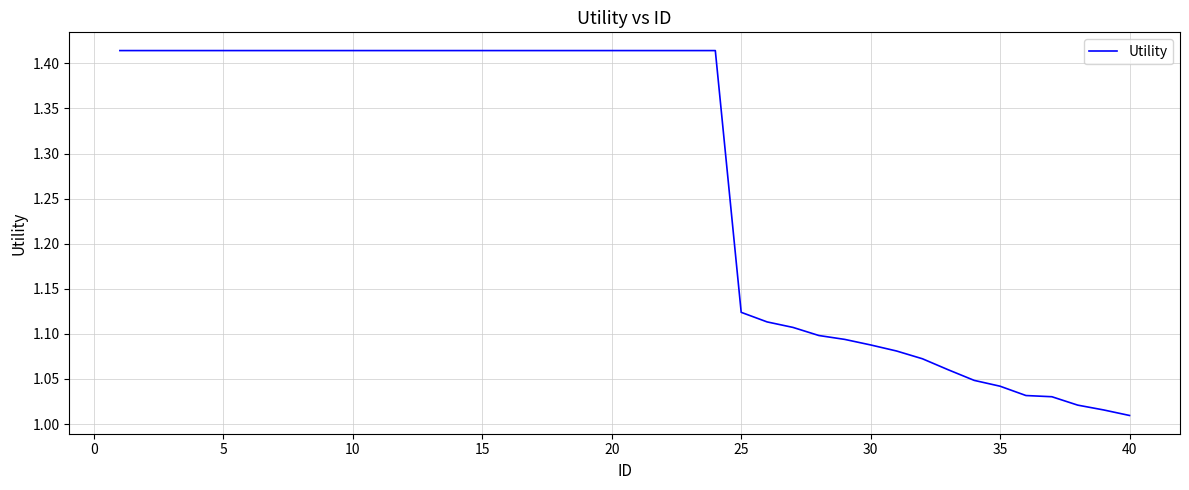

Does the chart display data point markers on the line(s)?

No